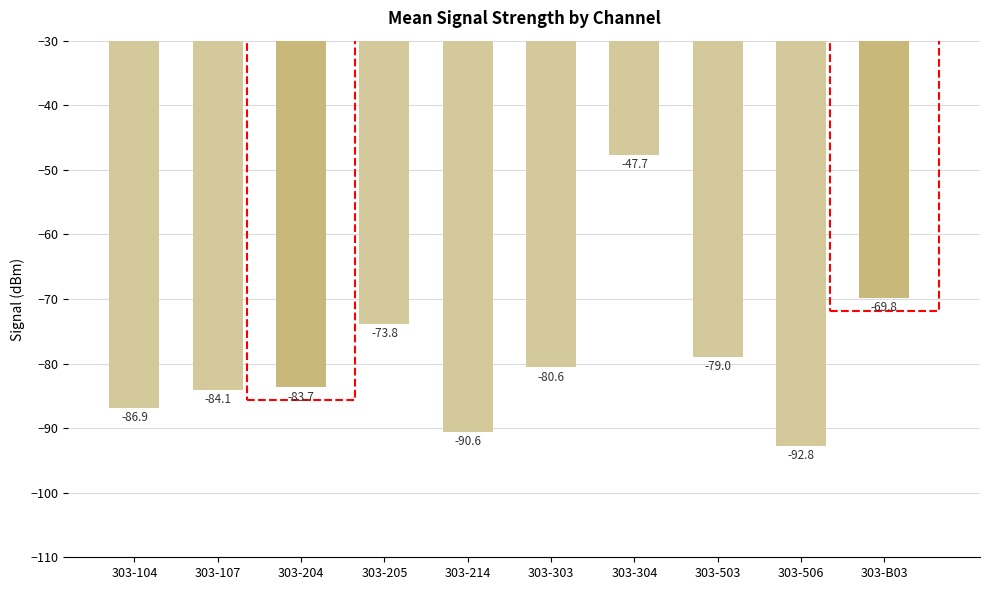

Is it true that the value at 303-503 is -79.0?

True